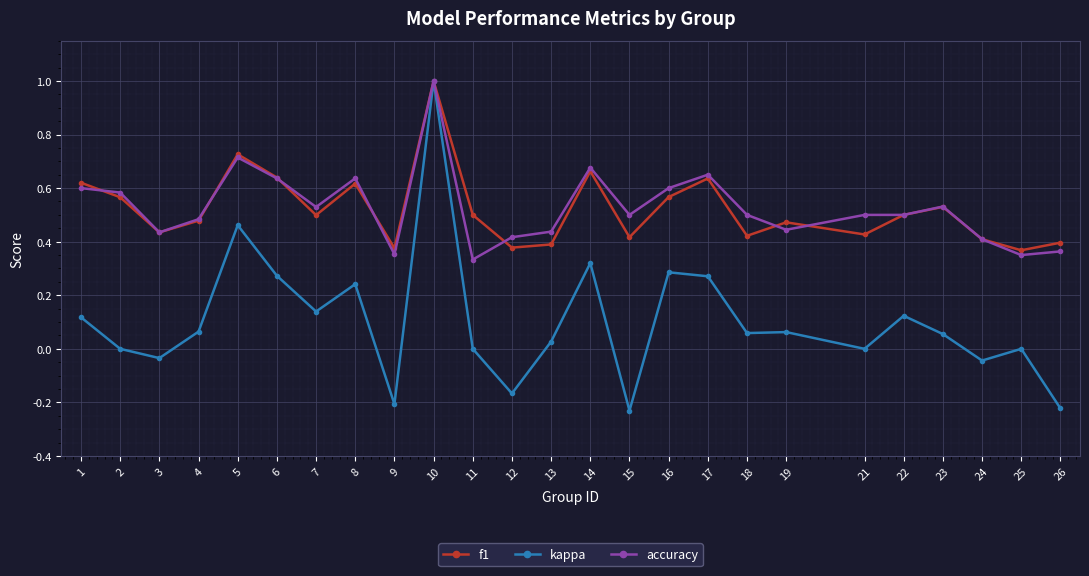

Which series has the largest range (max minus min)?

kappa